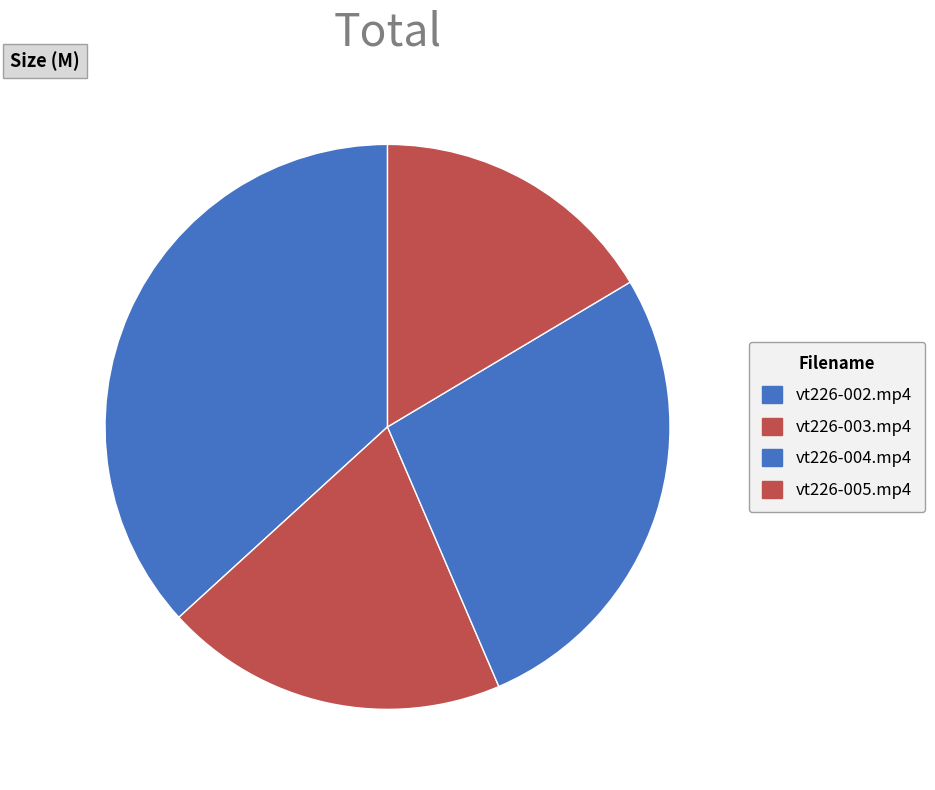

True or false: vt226-004.mp4 accounts for 35% of the total.

False